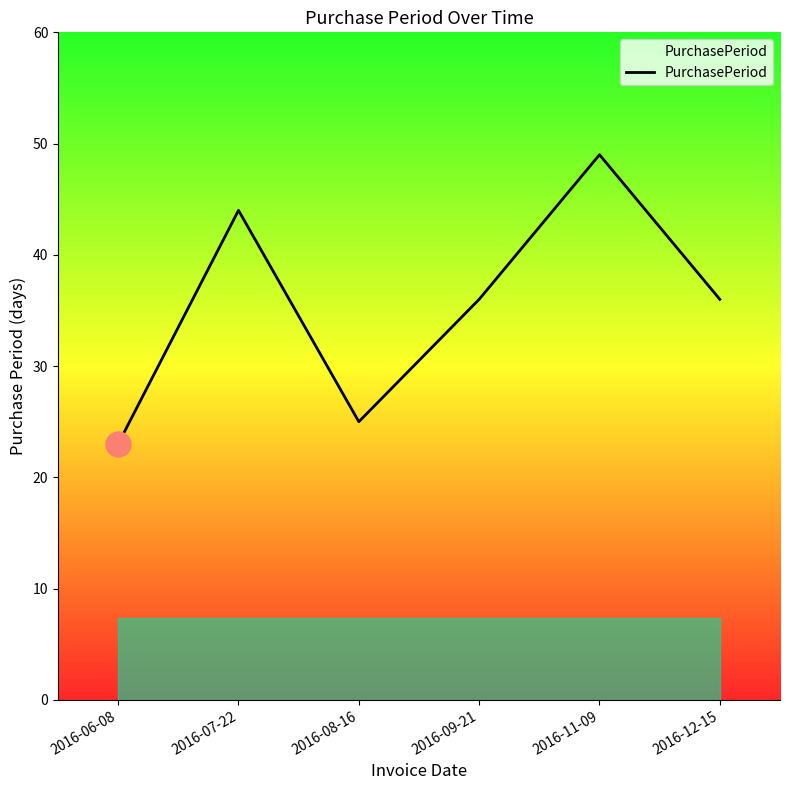

What position from the right is 2016-11-09?

2